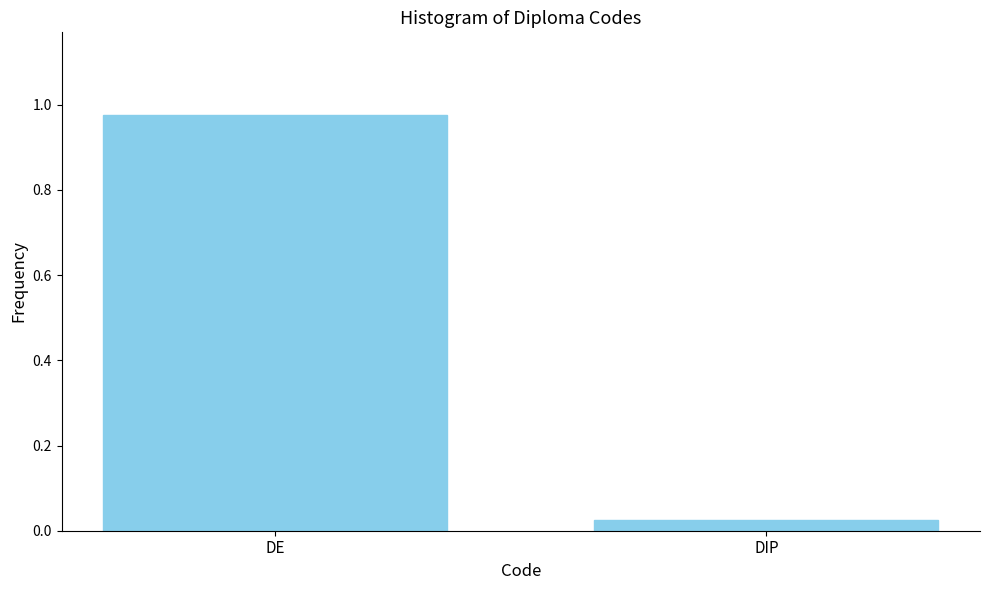

Between DIP and DE, which is larger?

DE